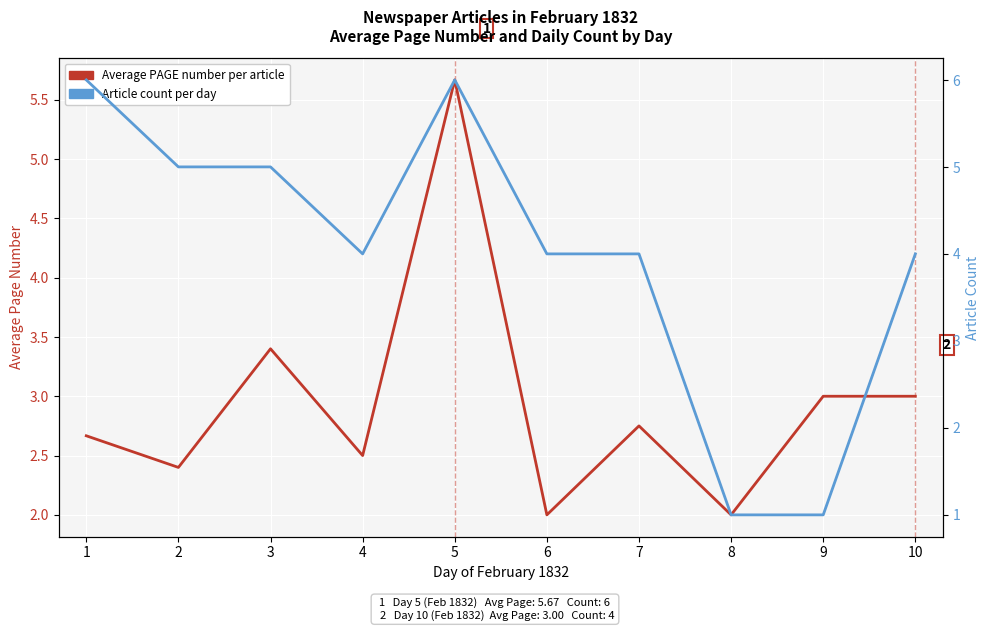

Reading left to right, extract all data points from this chart.

Average PAGE number per article: 2.7	2.4	3.4	2.5	5.7	2.0	2.8	2.0	3.0	3.0
Article count per day: 6.0	5.0	5.0	4.0	6.0	4.0	4.0	1.0	1.0	4.0